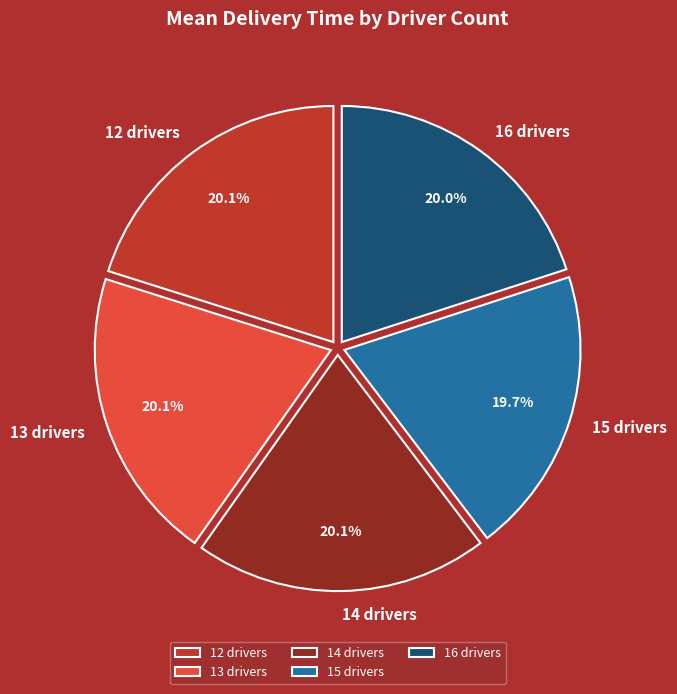

Is there any slice that represents more than half of the pie?

No